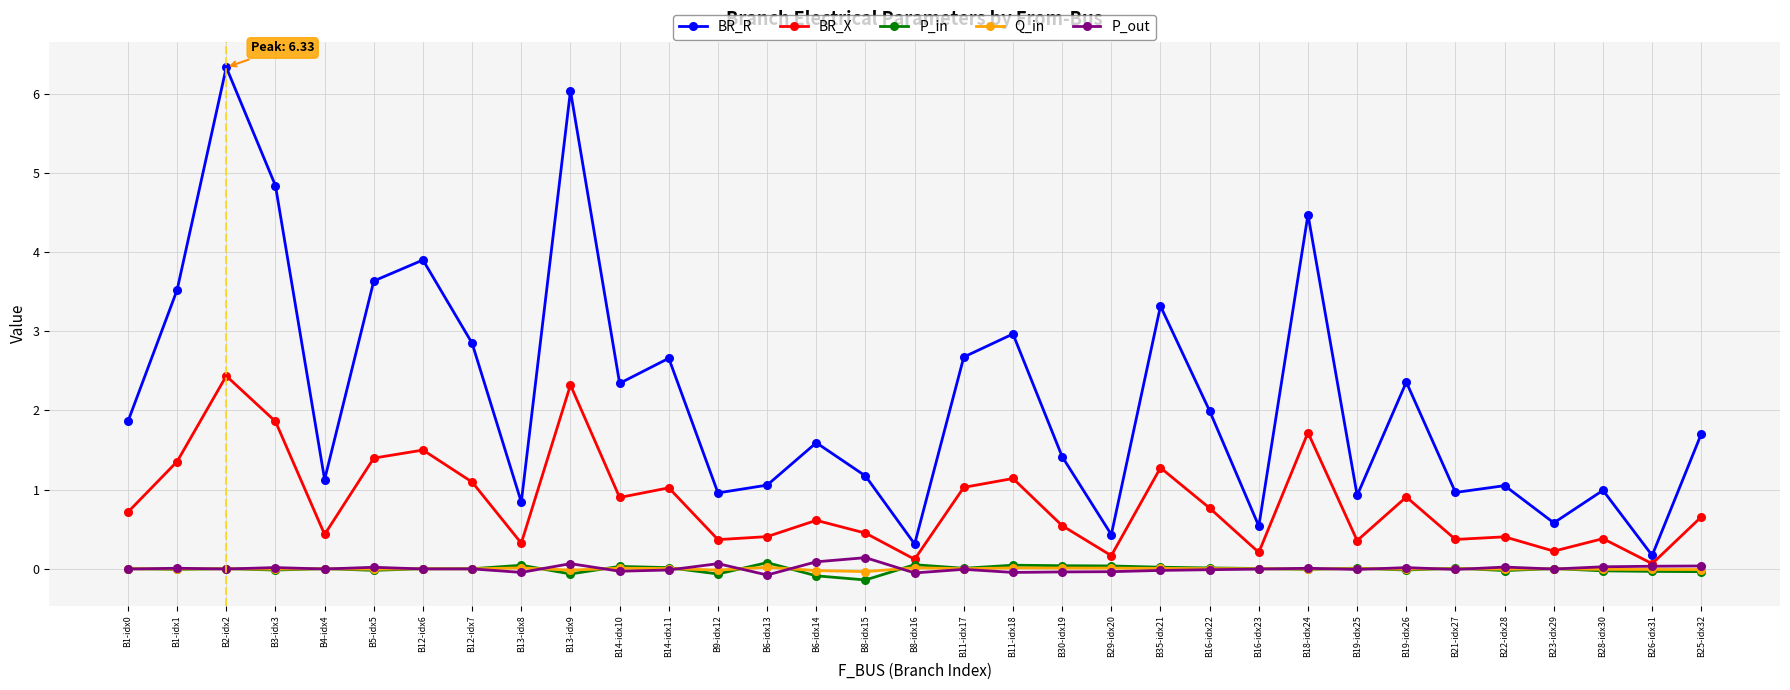

What is the label of the 10th point from the left?

B13-idx9